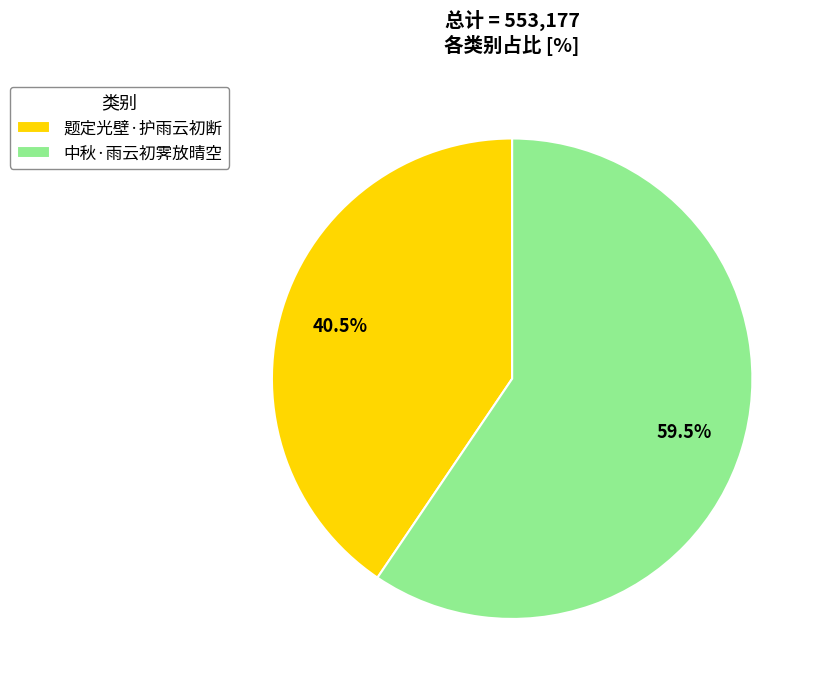

Count the number of slices in the pie.

2